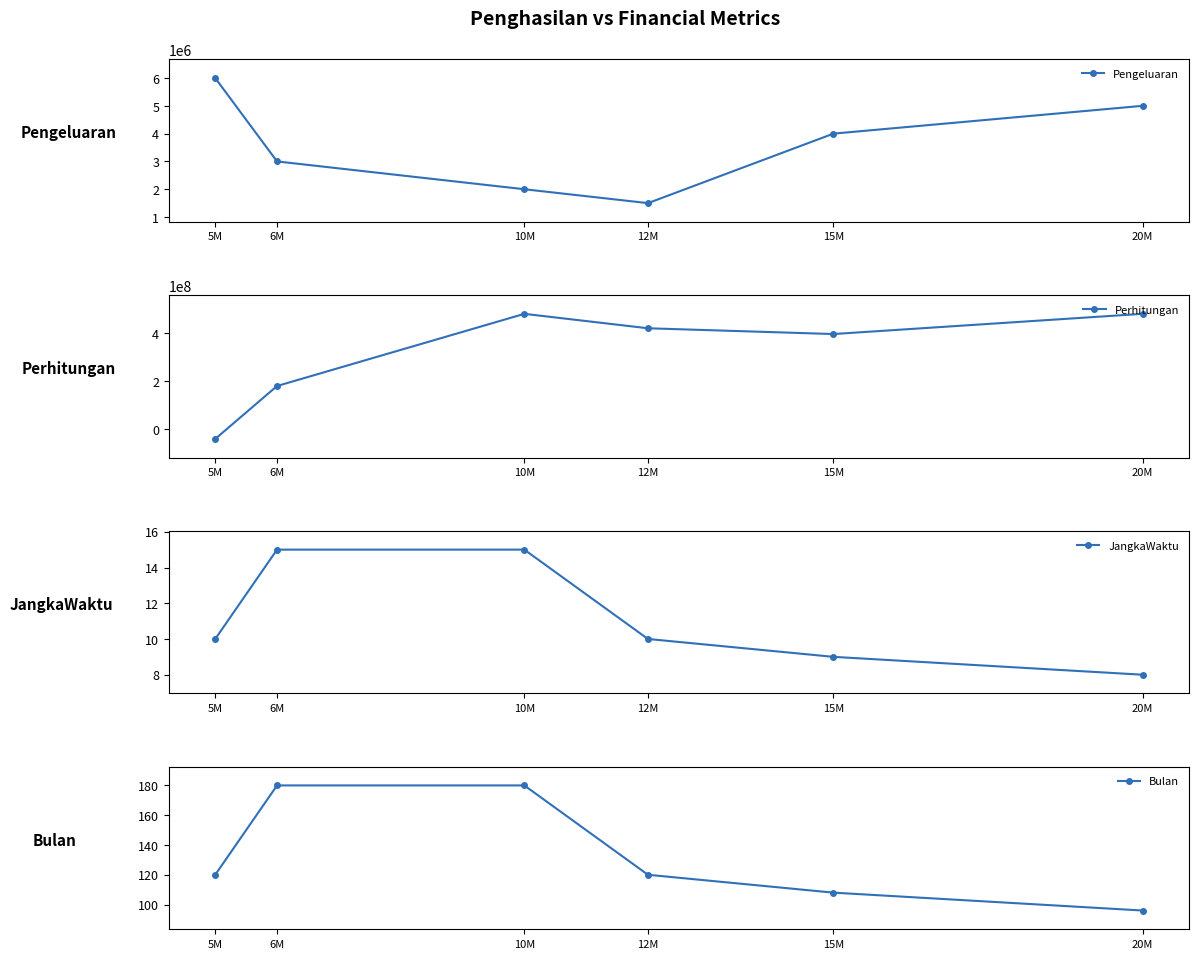

Count the number of data series in this chart.

4